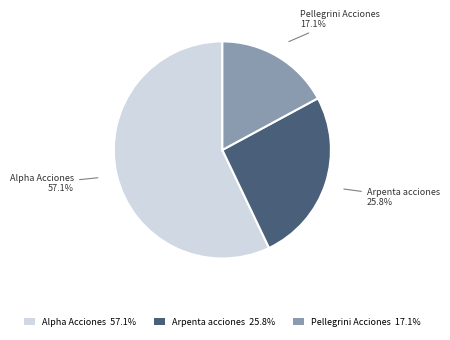

How many segments does this pie chart have?

3